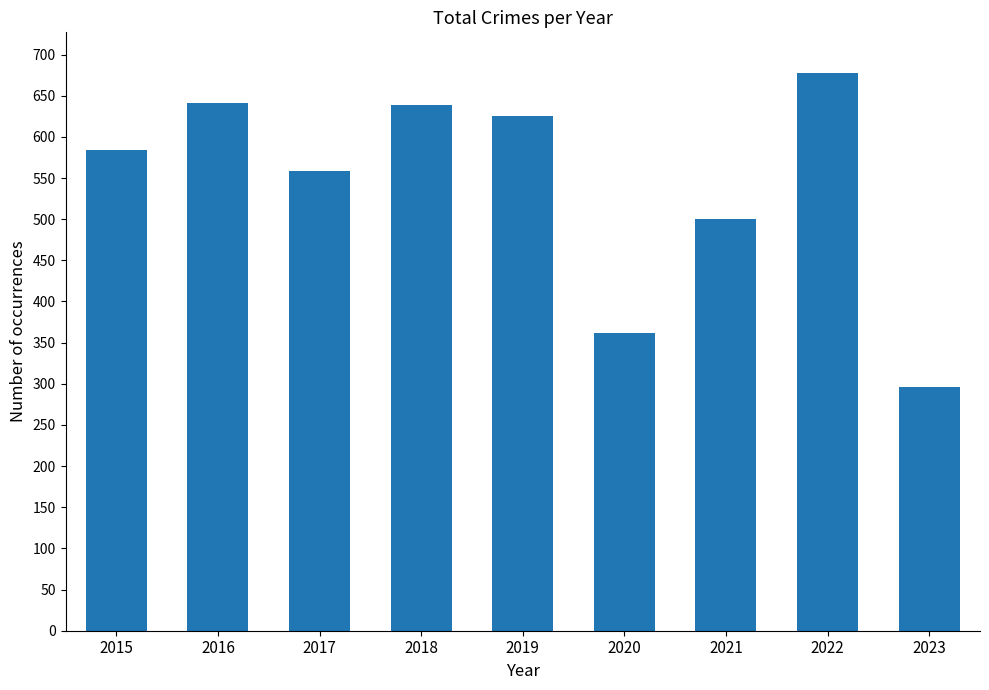

Are the bars grouped side by side (vs. stacked)?

No